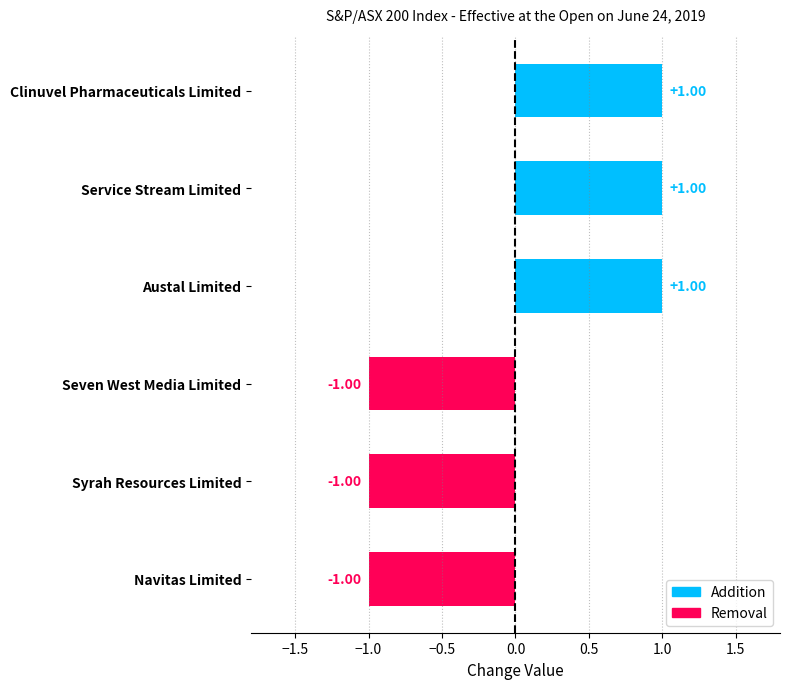

What is the change in value from Austal Limited to Seven West Media Limited?

-2